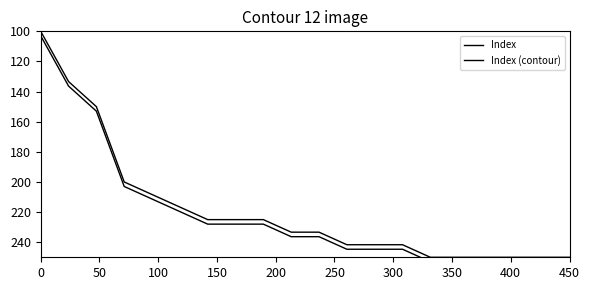

List the series in order of their peak value, lowest first.

Index, Index (contour)